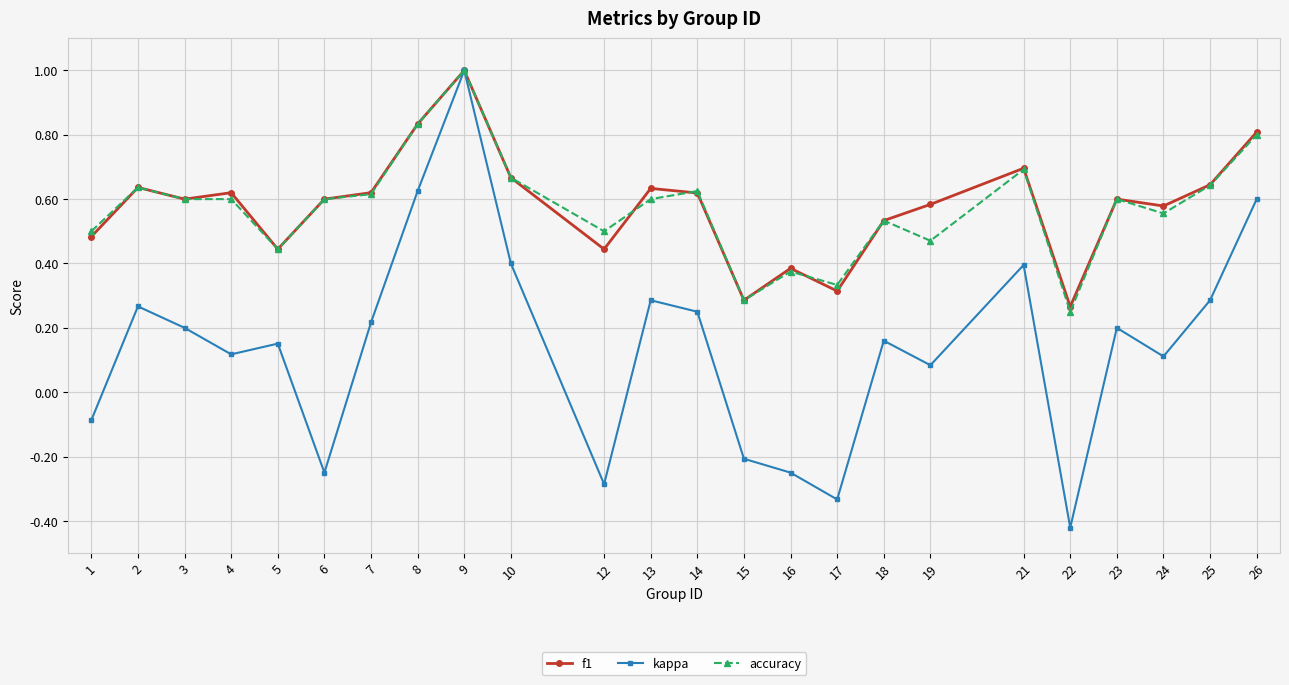

At which category does the chart reach its minimum across all series?

22